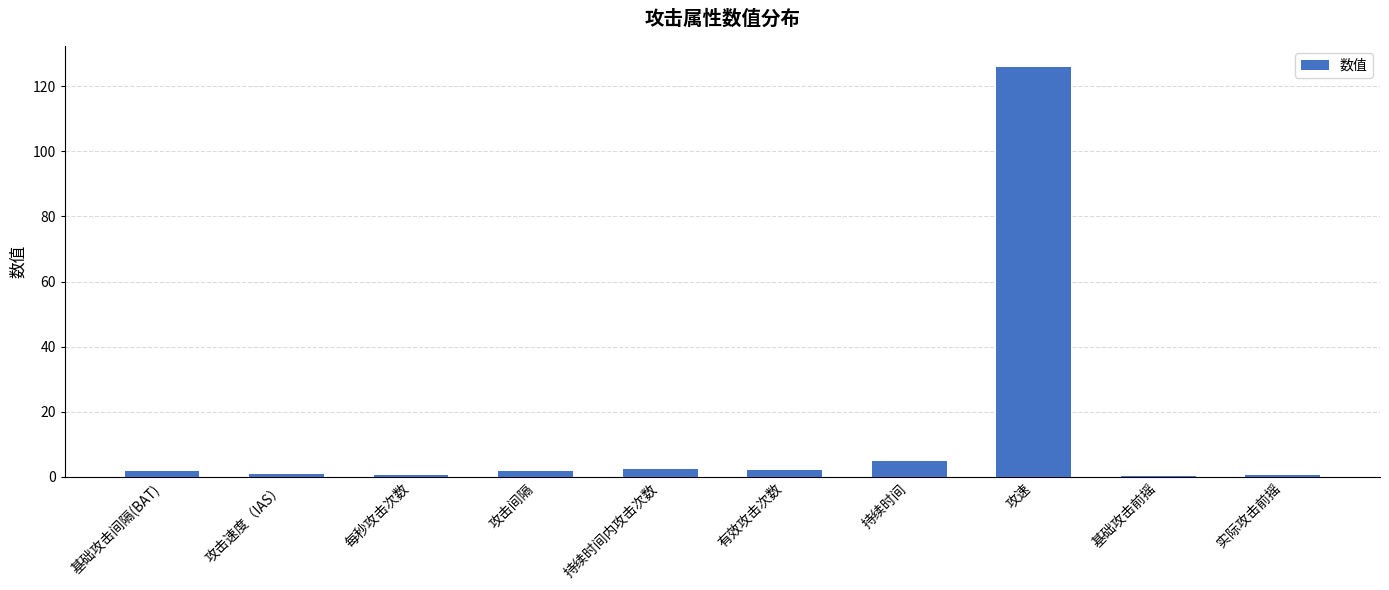

How many bars are there in total?

10